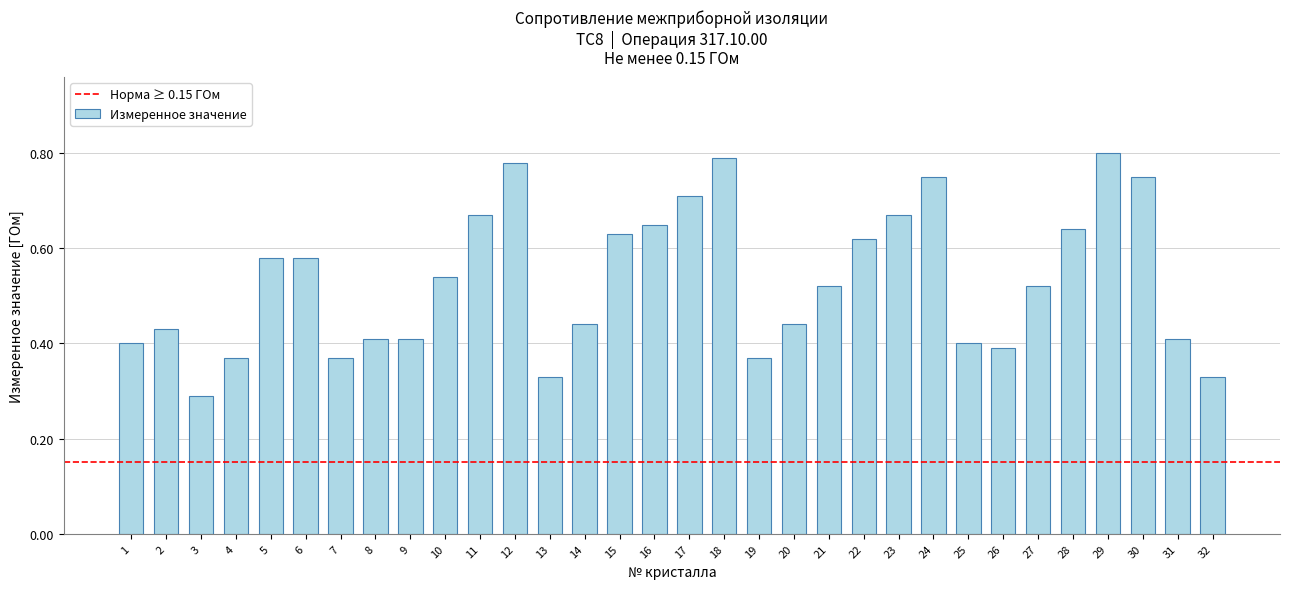

Which has a higher value, 1 or 27?

27